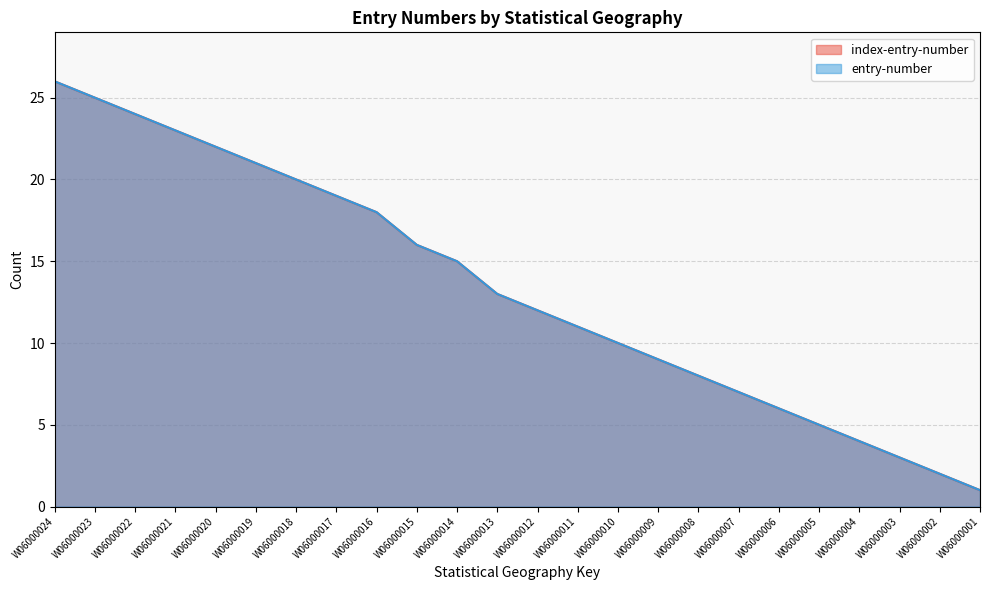

True or false: index-entry-number has more than 2 interior local peaks.

False